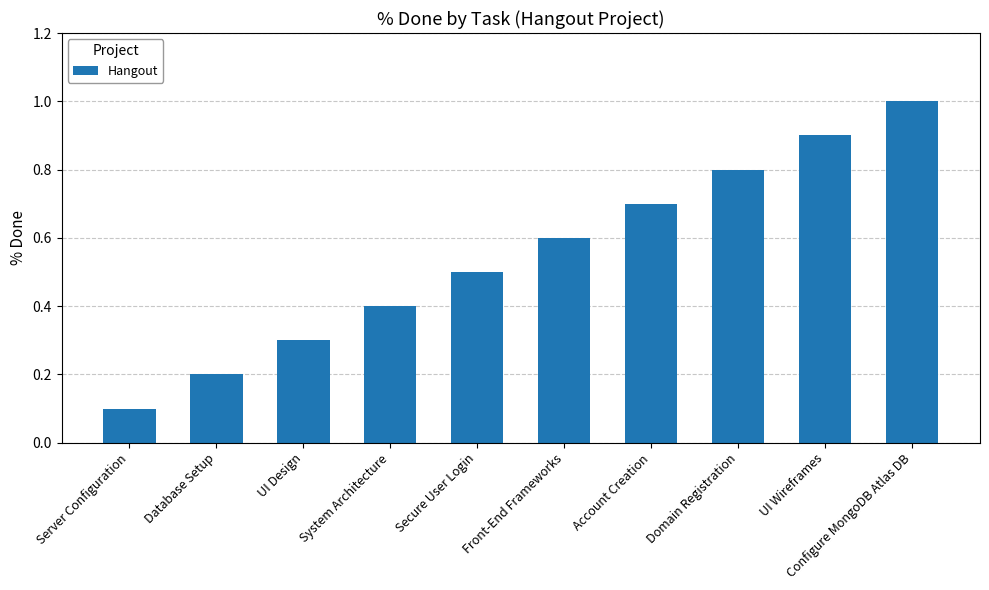

True or false: the data shows 0.3 at Front-End Frameworks.

False